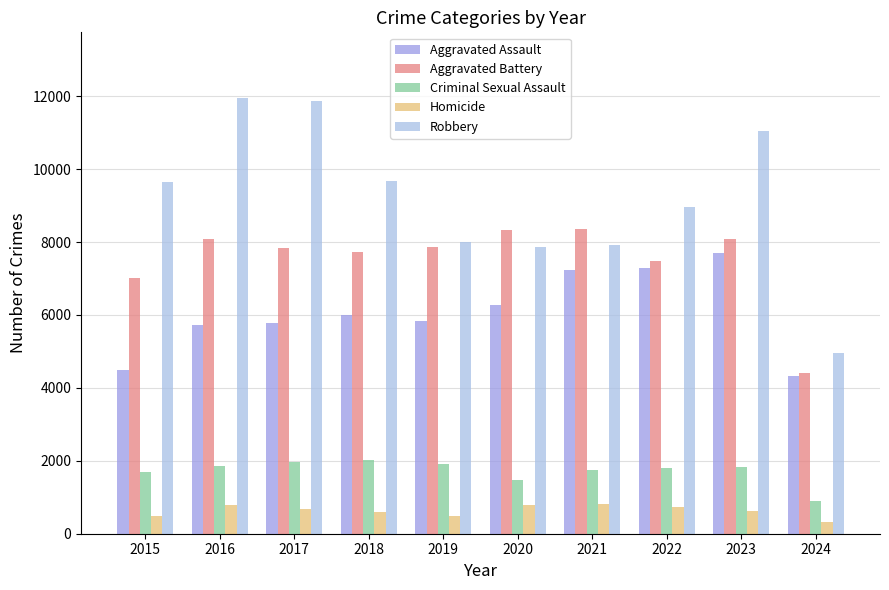

What is the sum of the Robbery values at 2019 and 2020?

15850